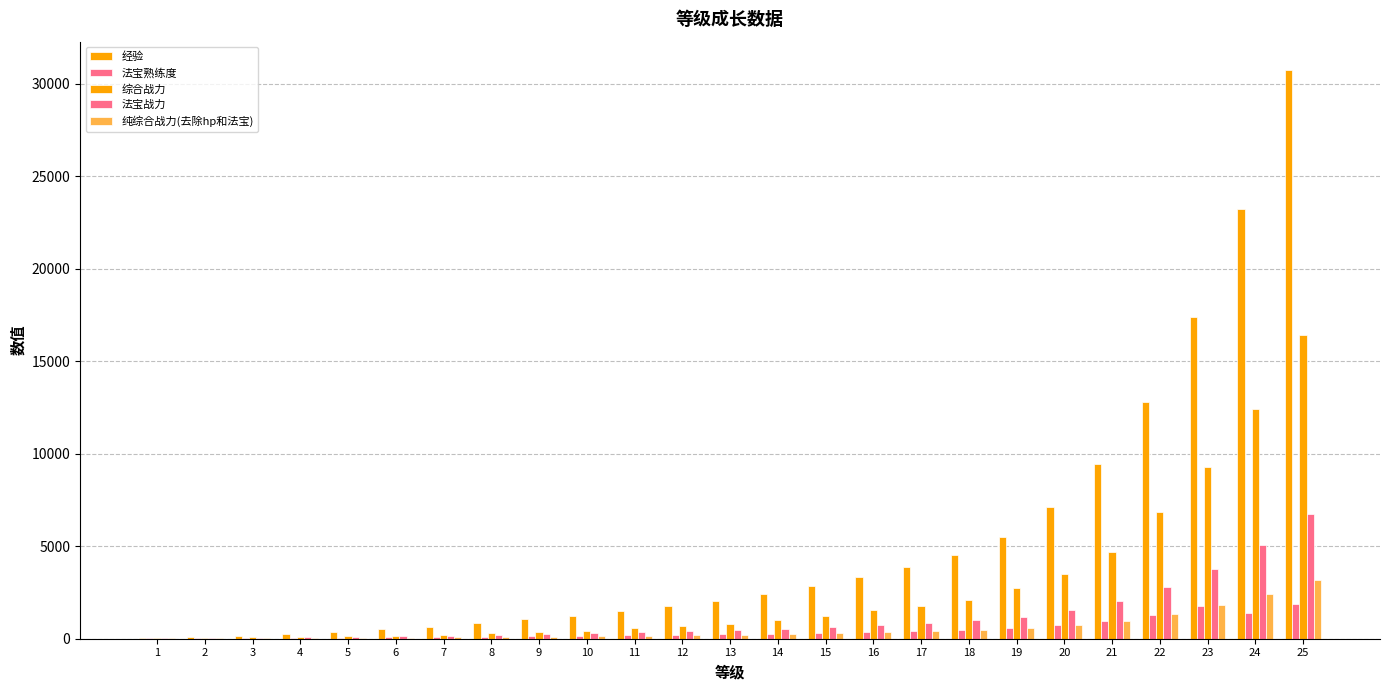

Reading left to right, transcribe all the data shown in this chart.

经验: 50.0	100.0	150.0	250.0	350.0	500.0	650.0	850.0	1050.0	1250.0	1500.0	1750.0	2050.0	2400.0	2850.0	3350.0	3900.0	4550.0	5500.0	7100.0	9450.0	12800.0	17400.0	23250.0	30750.0
法宝熟练度: 30.0	35.0	40.0	50.0	60.0	75.0	90.0	110.0	130.0	150.0	175.0	200.0	230.0	265.0	310.0	360.0	415.0	480.0	575.0	735.0	970.0	1305.0	1765.0	1402.0	1852.0
综合战力: 43.2	57.6	72.0	100.9	129.7	173.0	216.2	311.9	377.6	443.3	589.5	681.6	792.2	1021.3	1205.3	1547.8	1794.9	2087.0	2738.1	3521.9	4674.4	6835.8	9284.0	12405.7	16421.2
法宝战力: 31.9	42.6	53.2	74.5	95.8	127.7	159.7	202.3	244.9	287.6	340.9	394.2	458.2	533.0	629.1	736.1	853.8	993.0	1196.8	1540.7	2047.3	2772.8	3775.0	5059.9	6724.0
纯综合战力(去除hp和法宝): 15.2	20.3	25.3	35.5	45.6	60.8	76.0	96.3	116.6	136.9	162.3	187.7	218.2	253.8	299.6	350.5	406.6	472.9	569.9	733.7	974.9	1320.4	1797.6	2409.5	3201.9